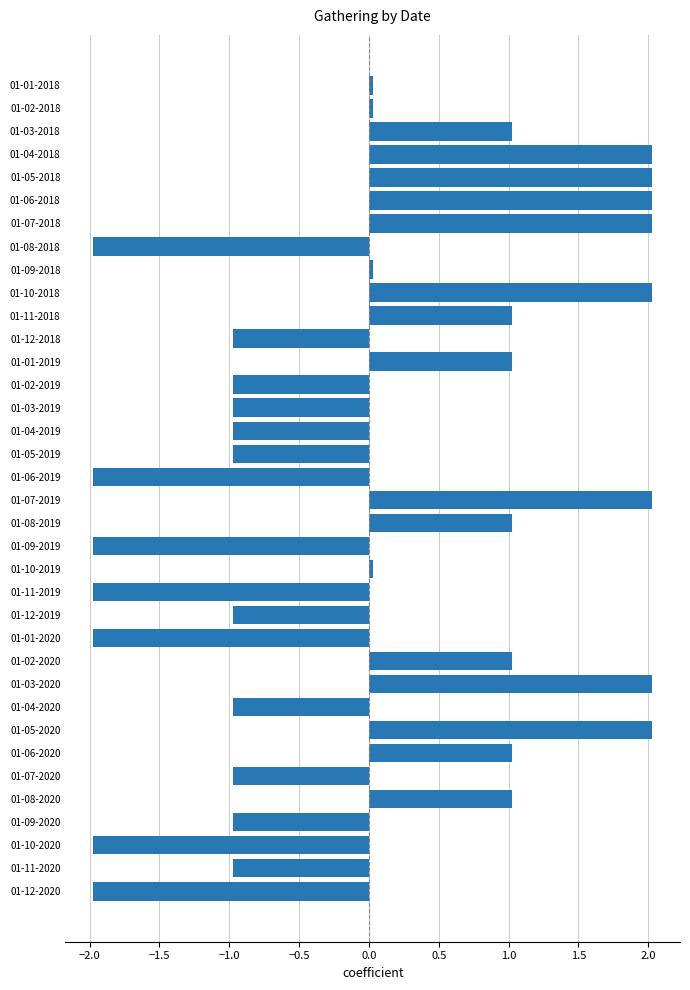

The chart shows a value of -1.0 at 01-04-2020. True or false?

True